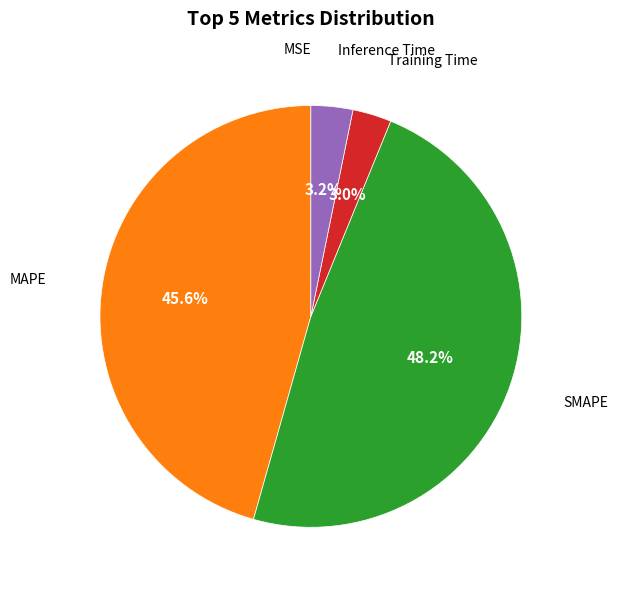

To the nearest percent, what is the difference between the largest and smallest slice percentages?

48%